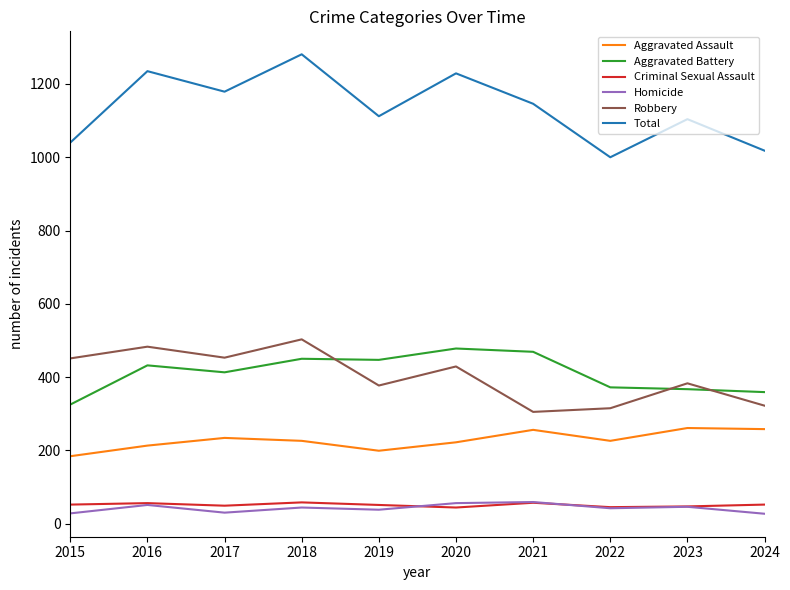

At which category does Robbery reach its first local valley?

2017